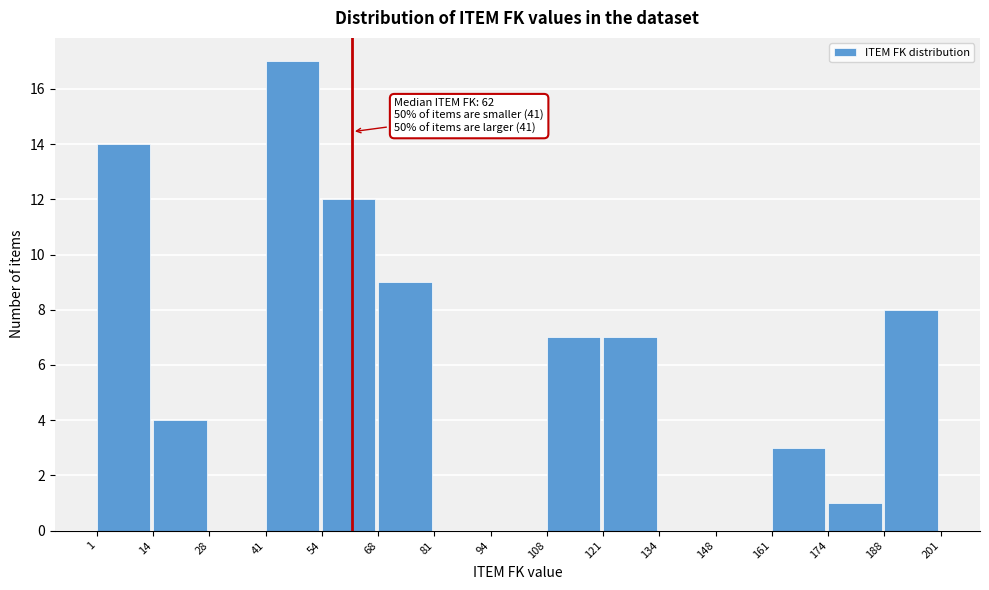

Which range on the x-axis has the tallest bar?

41 to 54